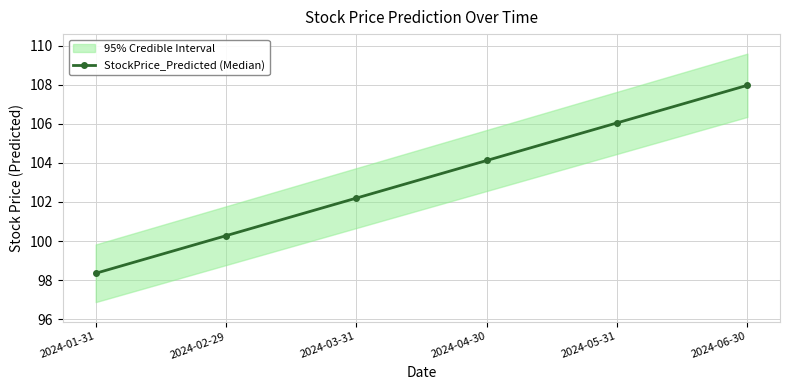

Is this an area chart (filled region under the line)?

No